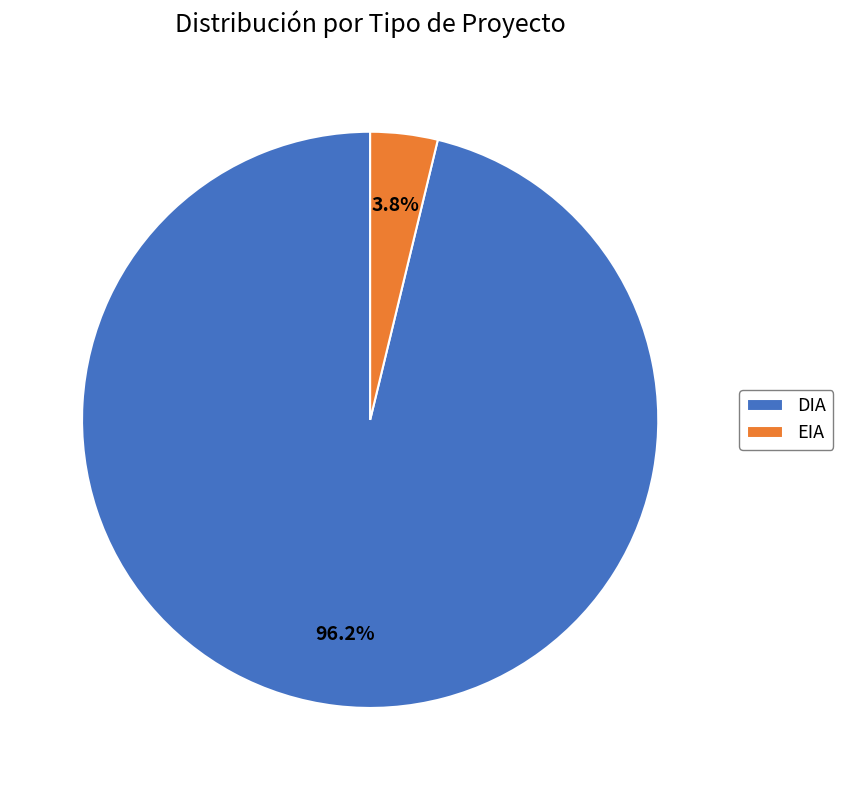

How many slices are in this pie chart?

2